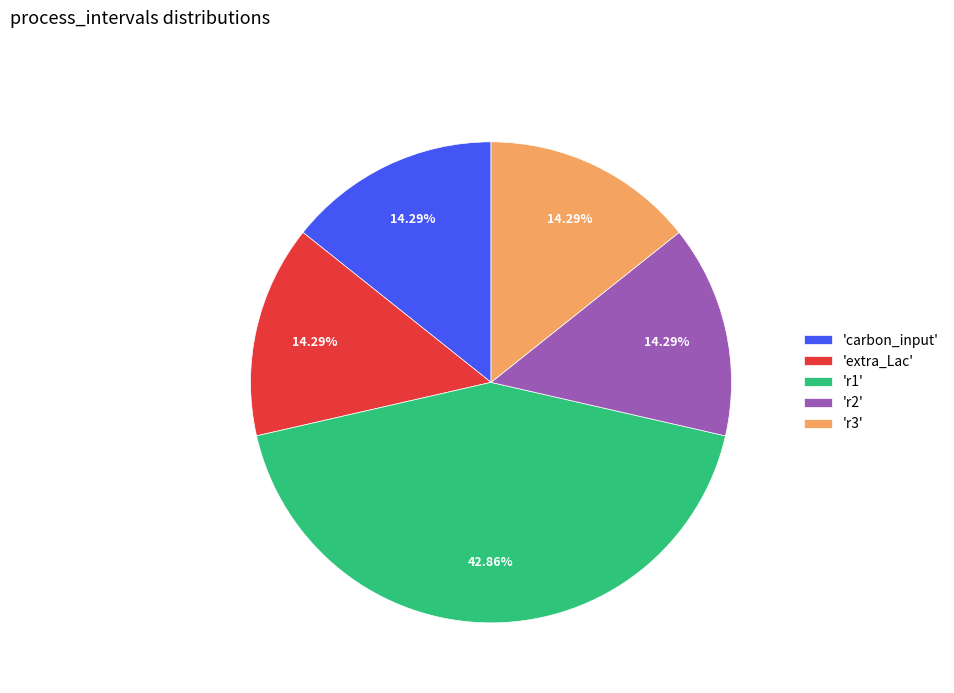

Combined, do 'extra_Lac' and 'r3' account for over 50%?

No